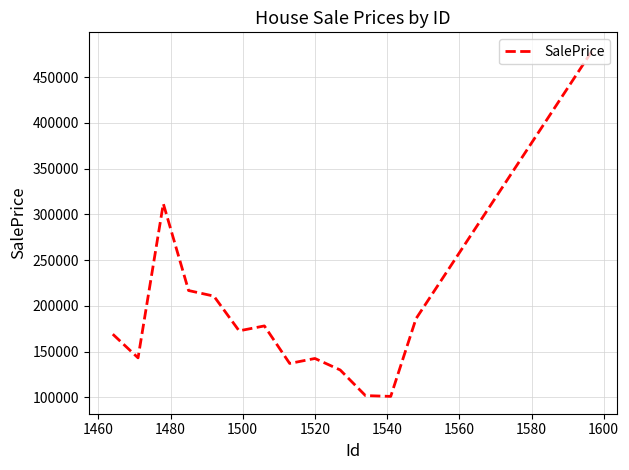

What is the maximum value shown in the chart?

480000.6